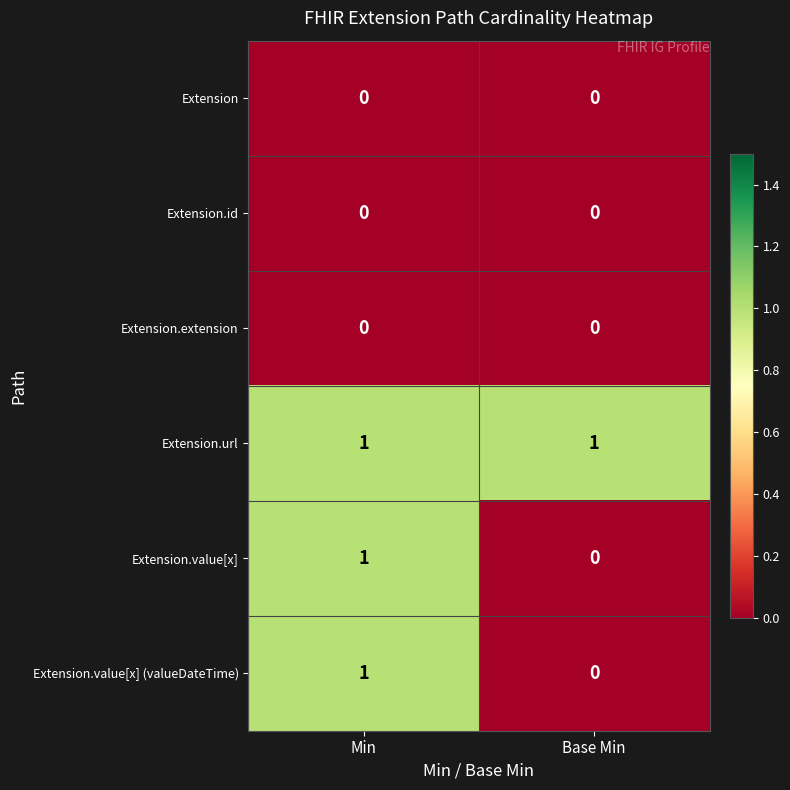

Reading left to right, transcribe all the data shown in this chart.

Extension: 0	0
Extension.id: 0	0
Extension.extension: 0	0
Extension.url: 1	1
Extension.value[x]: 1	0
Extension.value[x] (valueDateTime): 1	0